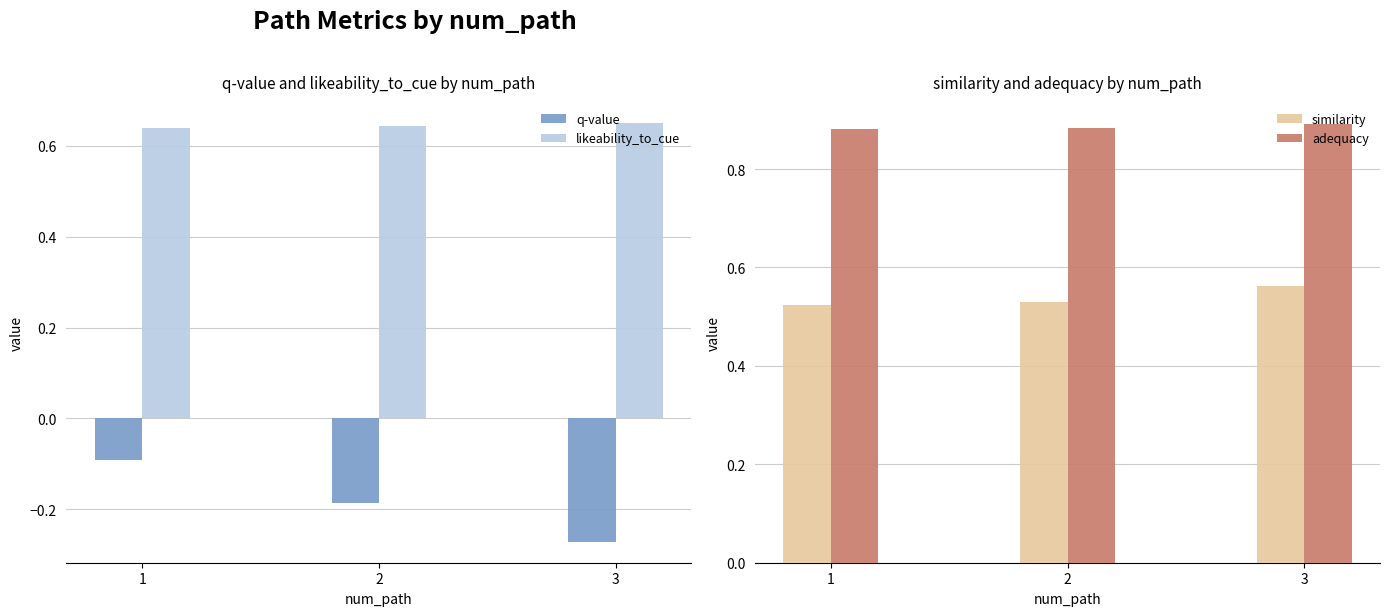

Count the similarity values in the range 0 to 1.

3